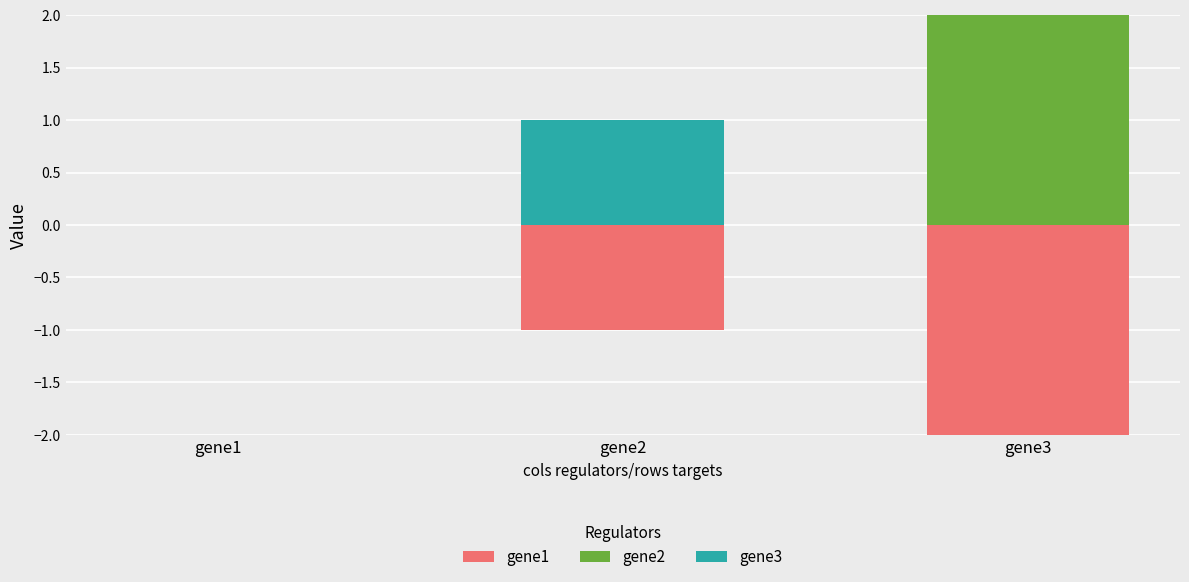

At which label does gene3 reach its peak?

gene2